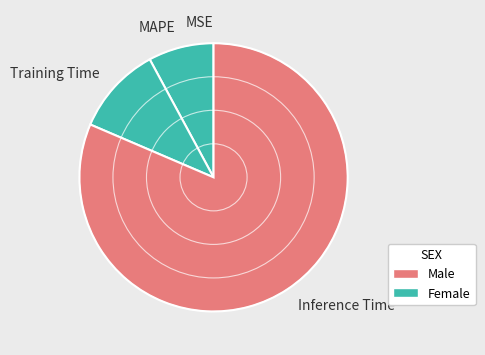

Between MAPE and Inference Time, which is larger?

Inference Time